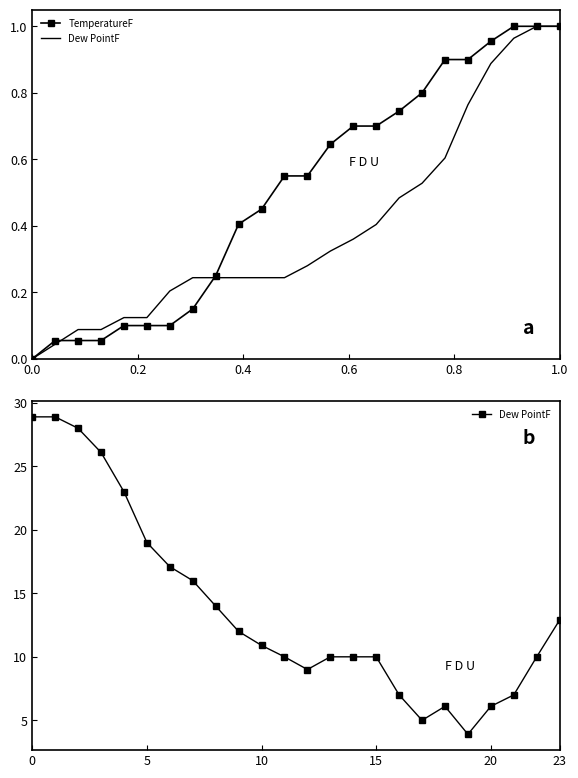

At which category does Dew PointF reach its first local peak?

18